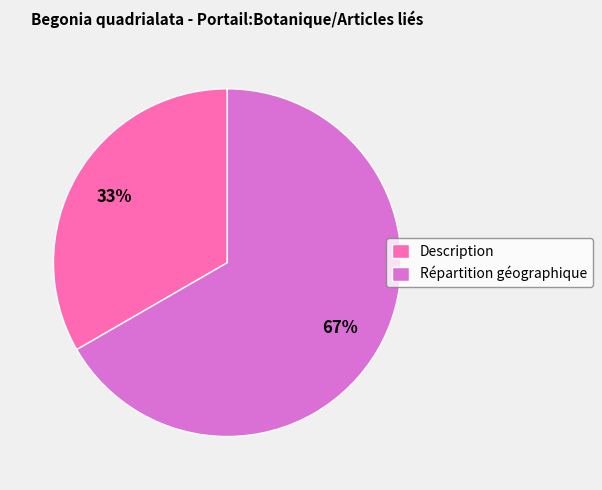

Which category has the biggest portion of the pie?

Répartition géographique